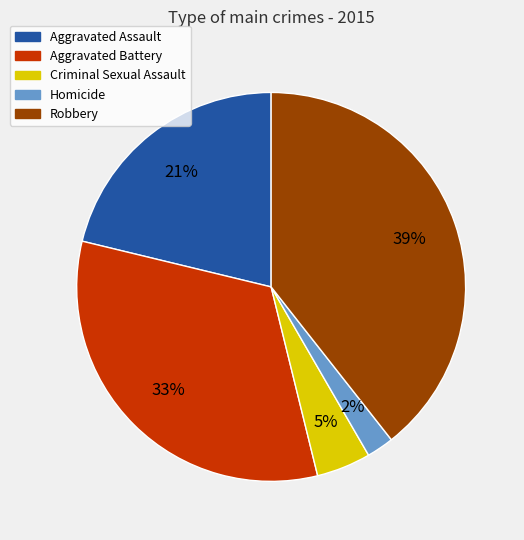

Do Aggravated Assault and Robbery together represent more than half of the pie?

Yes